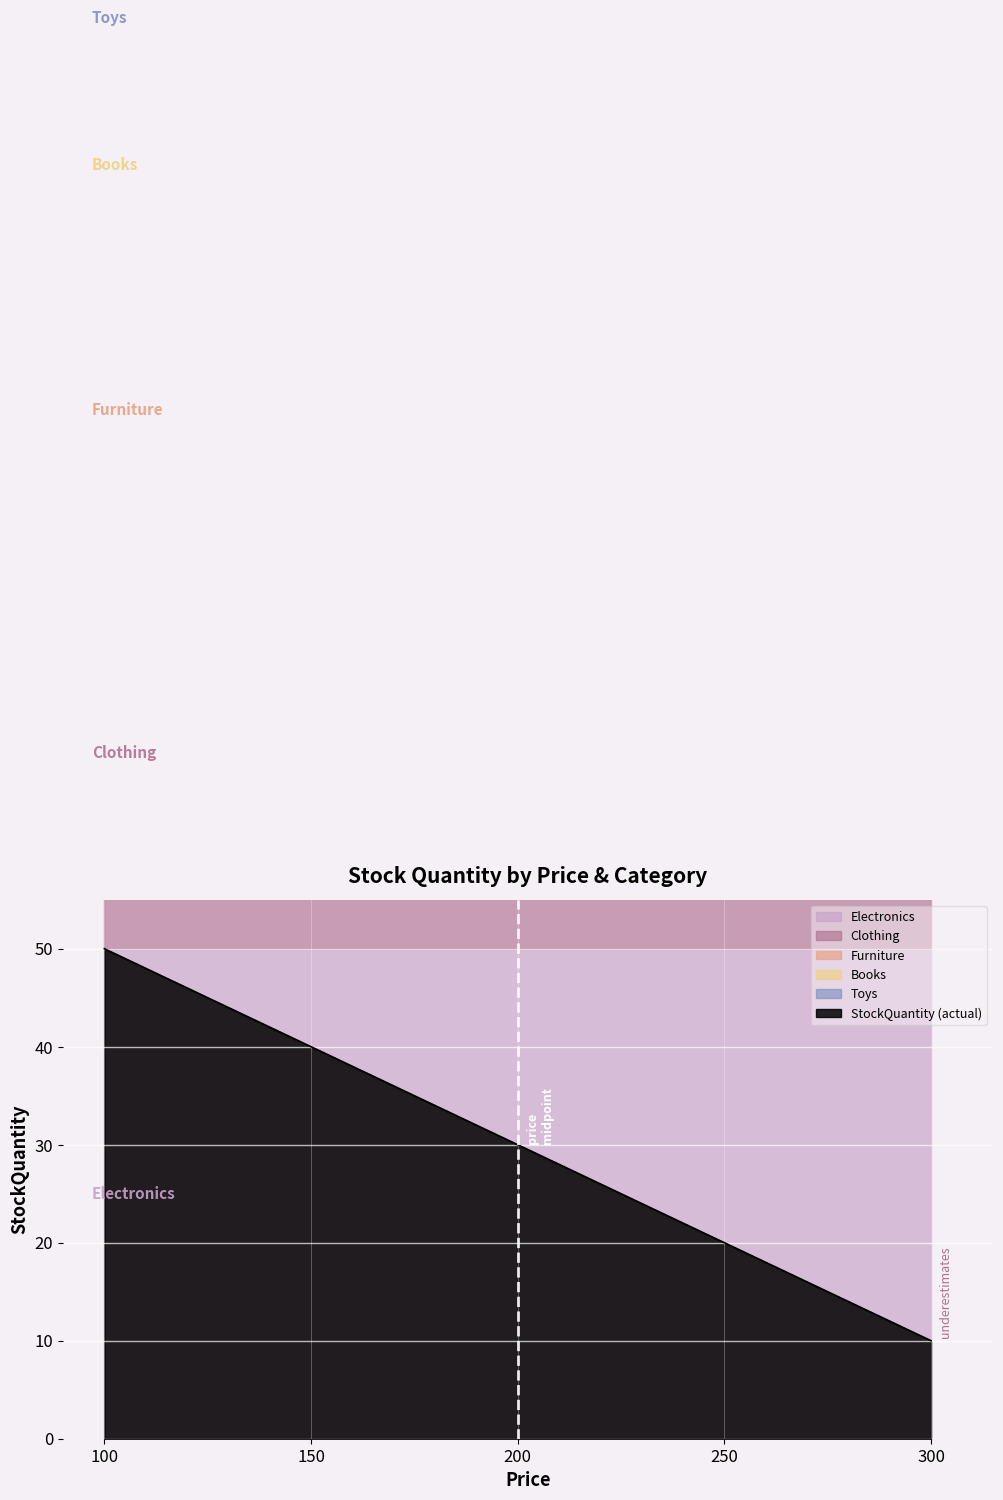

Rank the categories by Books value from highest to lowest.

100, 150, 200, 250, 300, 100, 150, 200, 250, 300